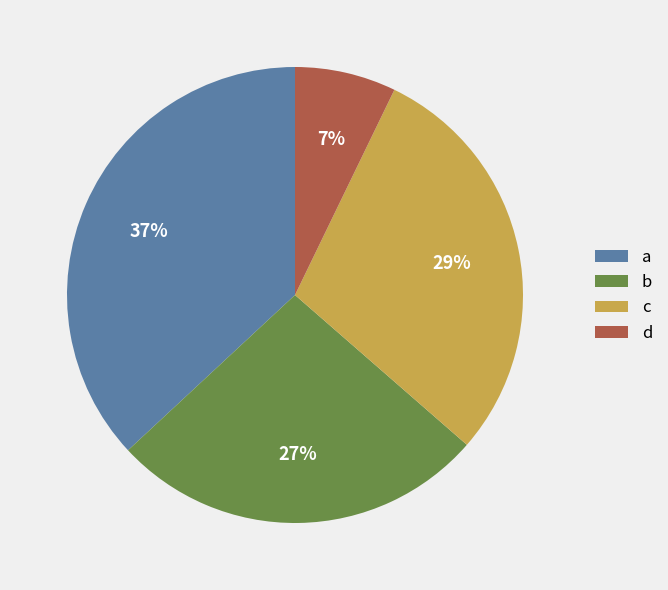

To the nearest percent, what is the difference between the largest and smallest slice percentages?

30%